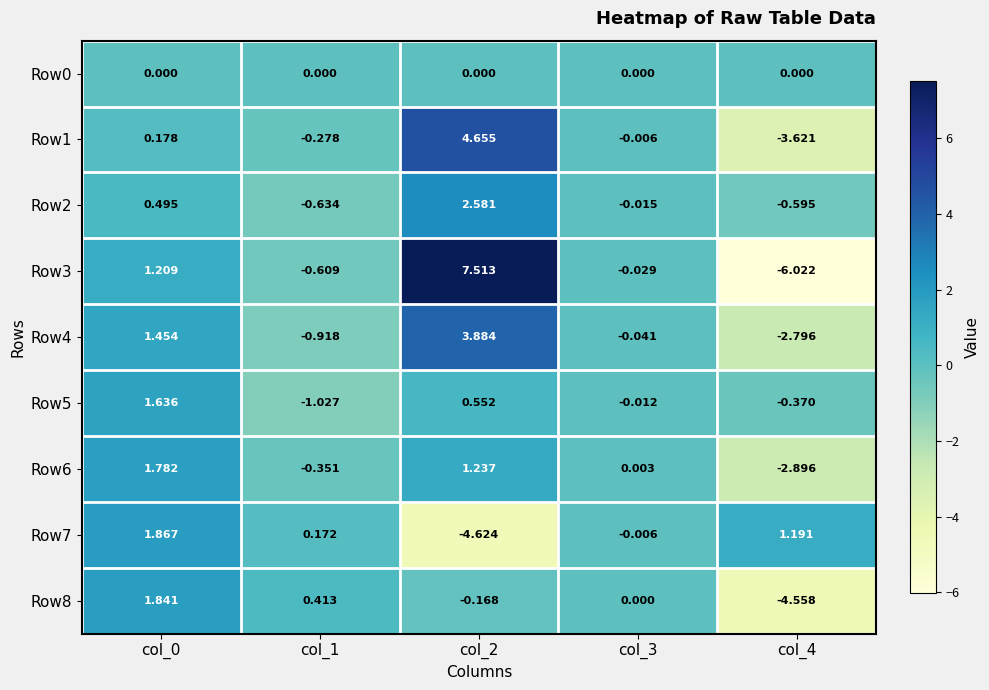

Is the value of Row5 at col_4 greater than the value of Row0 at col_4?

No